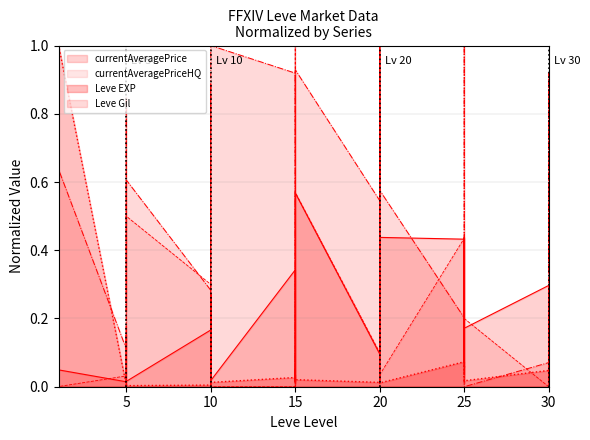

True or false: currentAveragePrice has a value of 0.1 at 25.

False